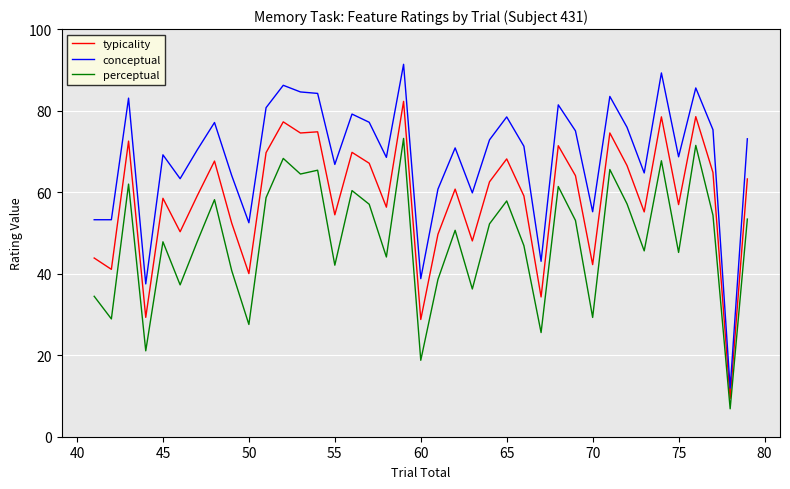

True or false: typicality and conceptual cross at least once.

False